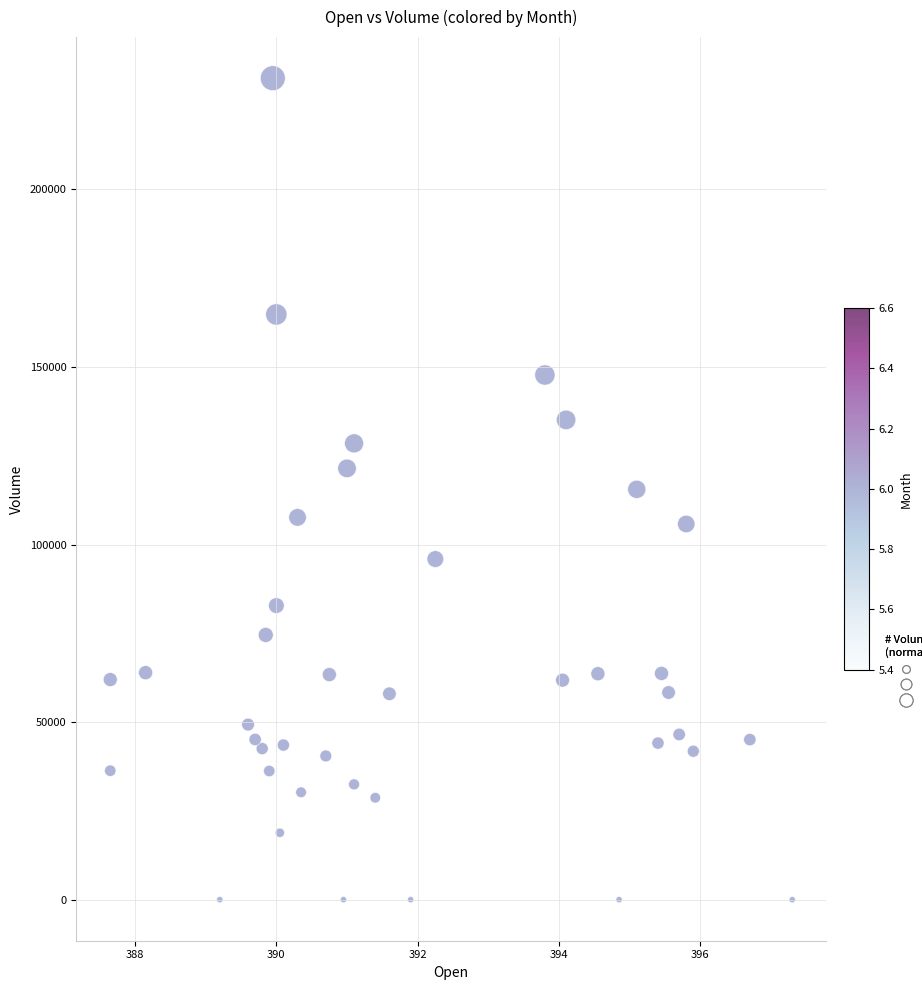

What is the range of Y values (max minus min)?

231312